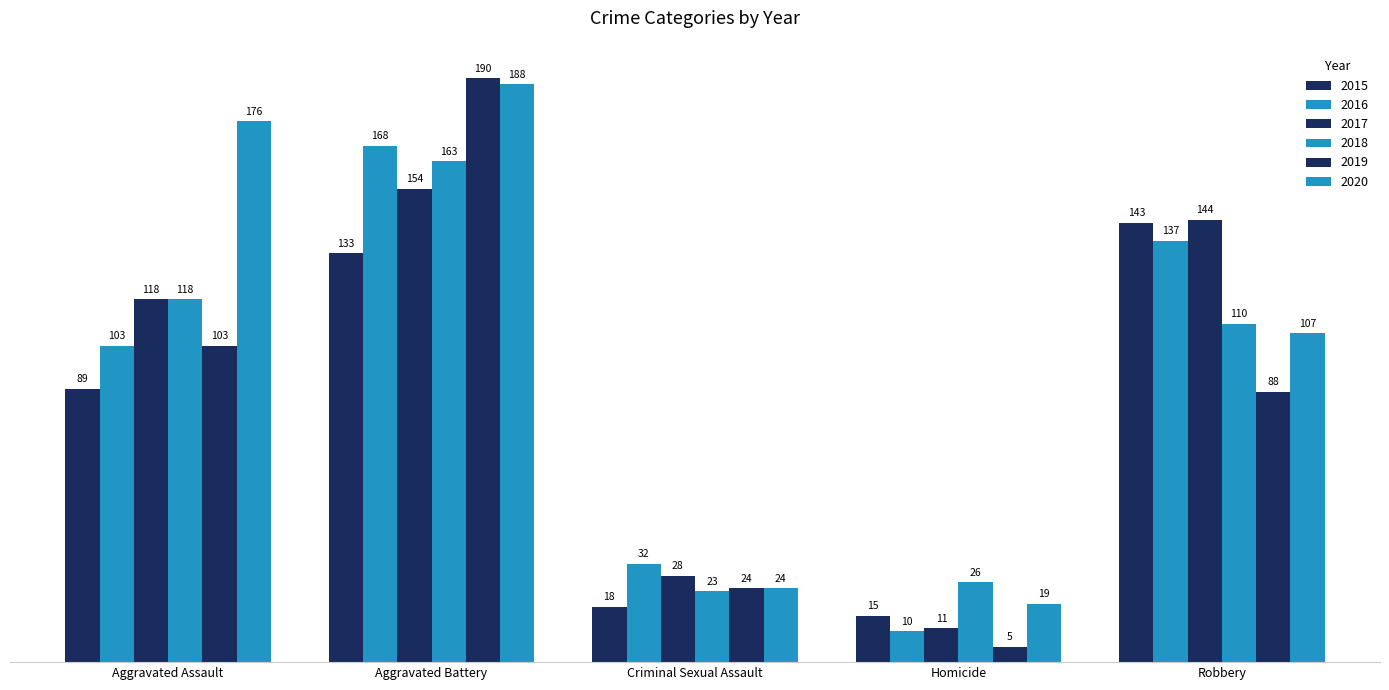

Reading left to right, list all the values displayed in this chart.

2015: Aggravated Assault=89	Aggravated Battery=133	Criminal Sexual Assault=18	Homicide=15	Robbery=143
2016: Aggravated Assault=103	Aggravated Battery=168	Criminal Sexual Assault=32	Homicide=10	Robbery=137
2017: Aggravated Assault=118	Aggravated Battery=154	Criminal Sexual Assault=28	Homicide=11	Robbery=144
2018: Aggravated Assault=118	Aggravated Battery=163	Criminal Sexual Assault=23	Homicide=26	Robbery=110
2019: Aggravated Assault=103	Aggravated Battery=190	Criminal Sexual Assault=24	Homicide=5	Robbery=88
2020: Aggravated Assault=176	Aggravated Battery=188	Criminal Sexual Assault=24	Homicide=19	Robbery=107